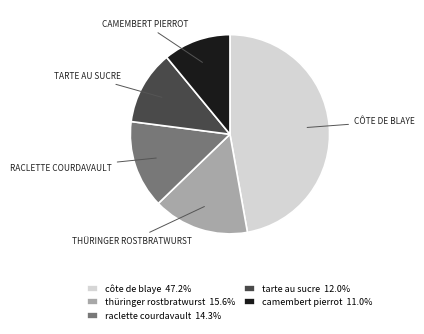

Is there a majority slice in this chart?

No